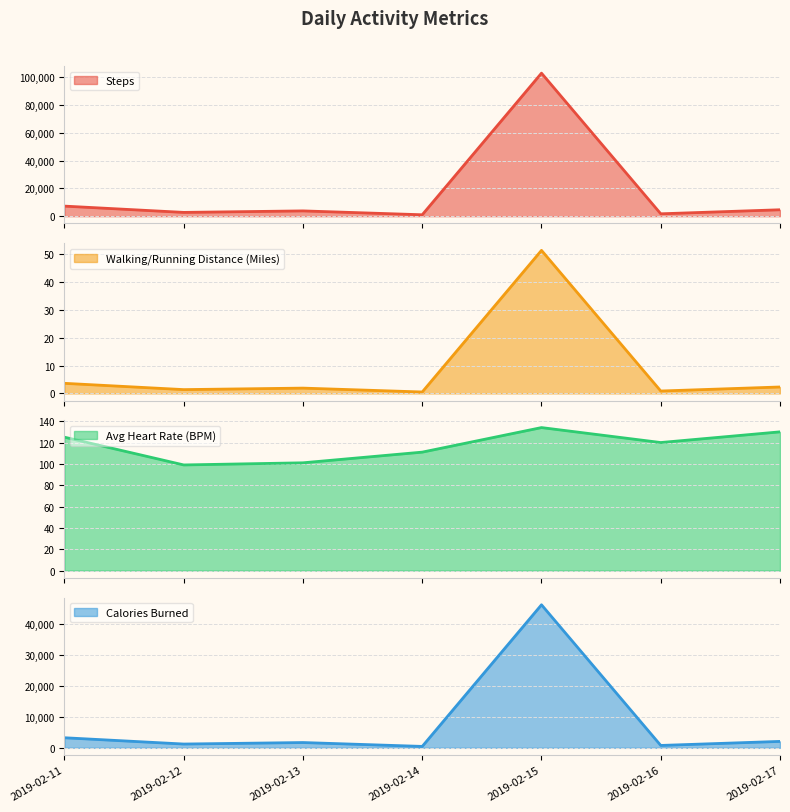

Reading right to left, list all the values displayed in this chart.

Steps: 2019-02-17=4631.0	2019-02-16=1728.0	2019-02-15=102937.0	2019-02-14=1029.0	2019-02-13=3816.0	2019-02-12=2736.0	2019-02-11=7261.0
Walking/Running Distance (Miles): 2019-02-17=2.3	2019-02-16=0.9	2019-02-15=51.5	2019-02-14=0.5	2019-02-13=1.9	2019-02-12=1.4	2019-02-11=3.6
Avg Heart Rate (BPM): 2019-02-17=130.0	2019-02-16=120.0	2019-02-15=134.0	2019-02-14=111.0	2019-02-13=101.0	2019-02-12=99.0	2019-02-11=125.0
Calories Burned: 2019-02-17=2081.6	2019-02-16=776.7	2019-02-15=46270.2	2019-02-14=462.5	2019-02-13=1715.3	2019-02-12=1229.8	2019-02-11=3263.8